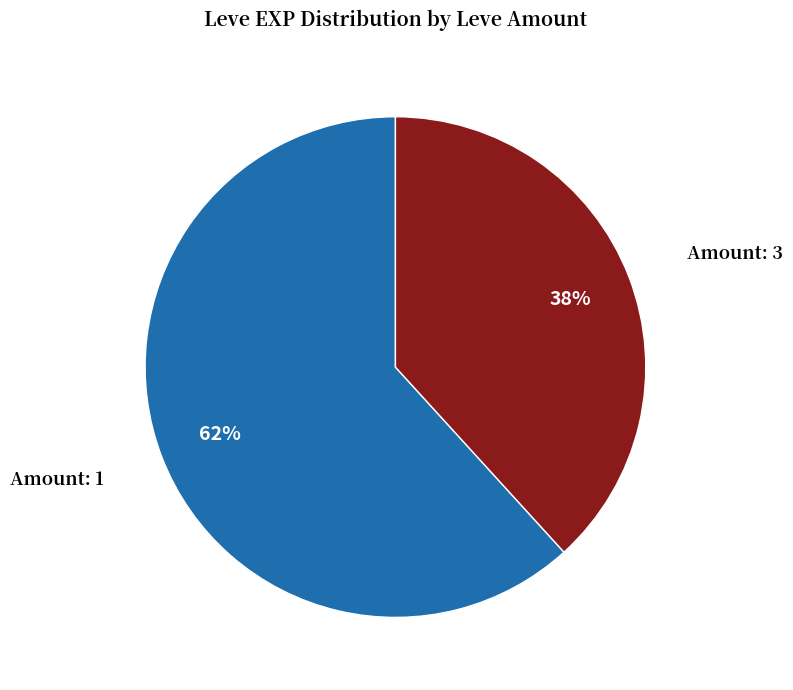

How many segments does this pie chart have?

2